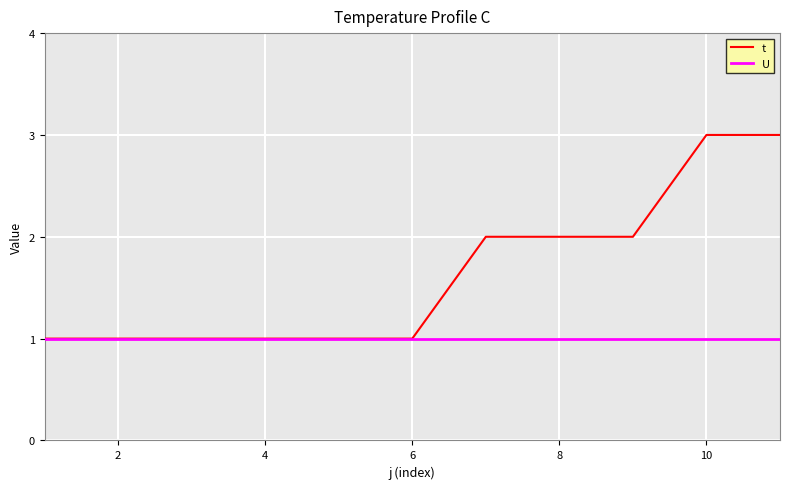

What is the maximum value for t?

3